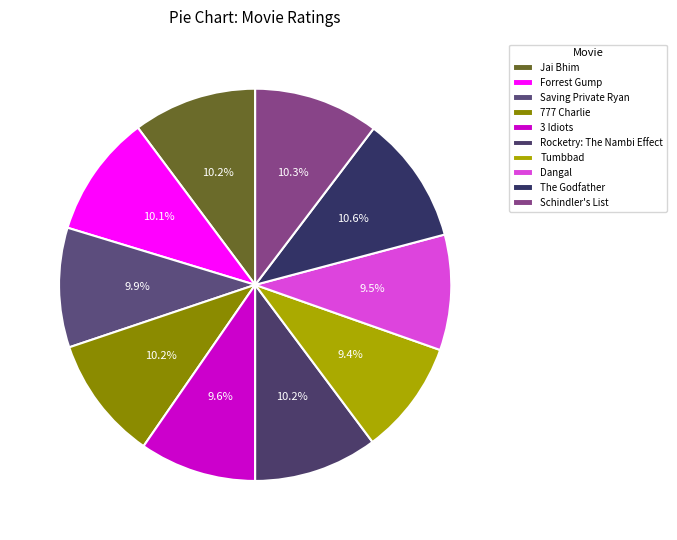

To the nearest percent, what percentage of the pie is 3 Idiots?

10%